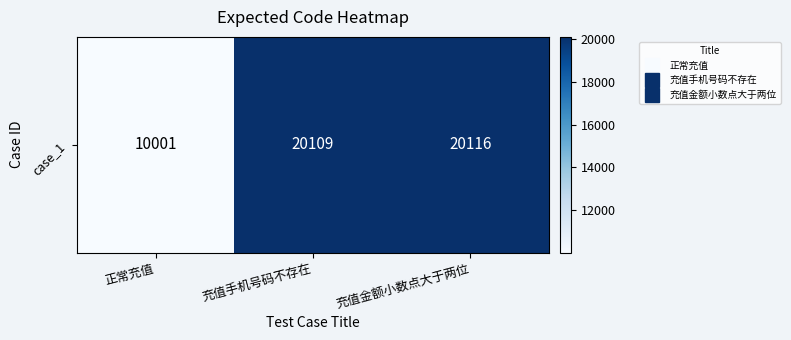

What is the ratio of the value at 充值手机号码不存在 to the value at 正常充值?

2.0